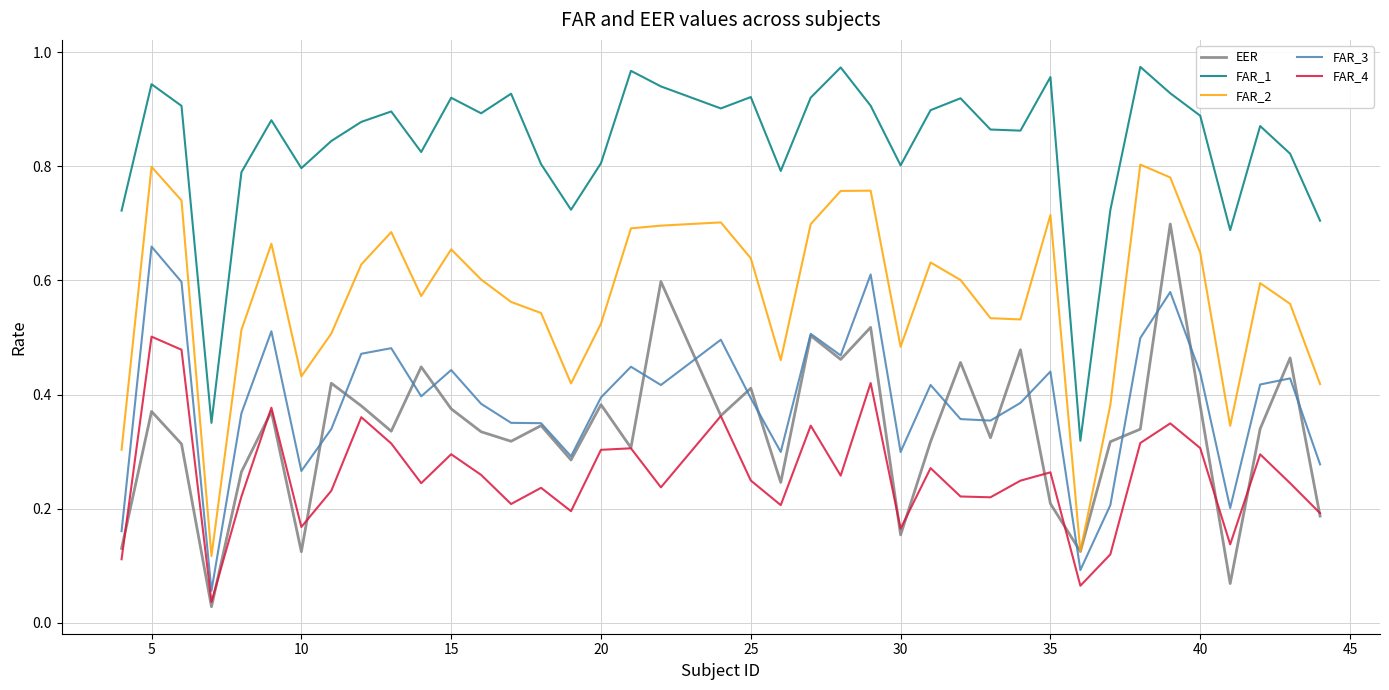

True or false: FAR_1 and FAR_3 intersect in this chart.

False